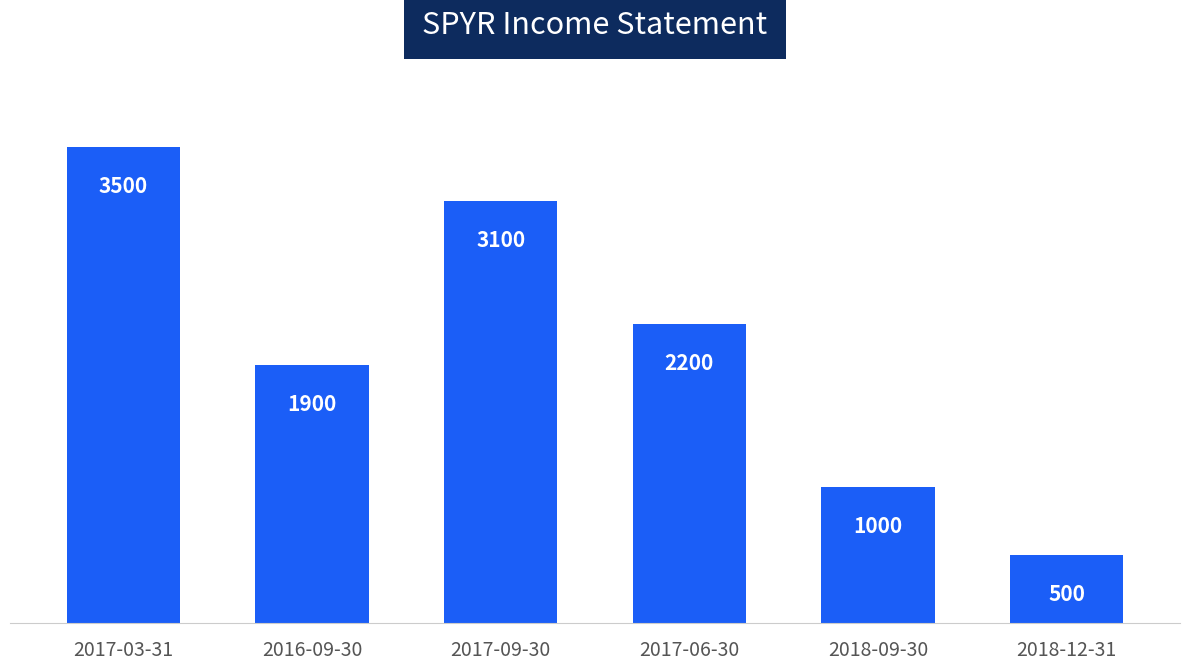

What is the change in value from 2017-03-31 to 2017-06-30?

-1300